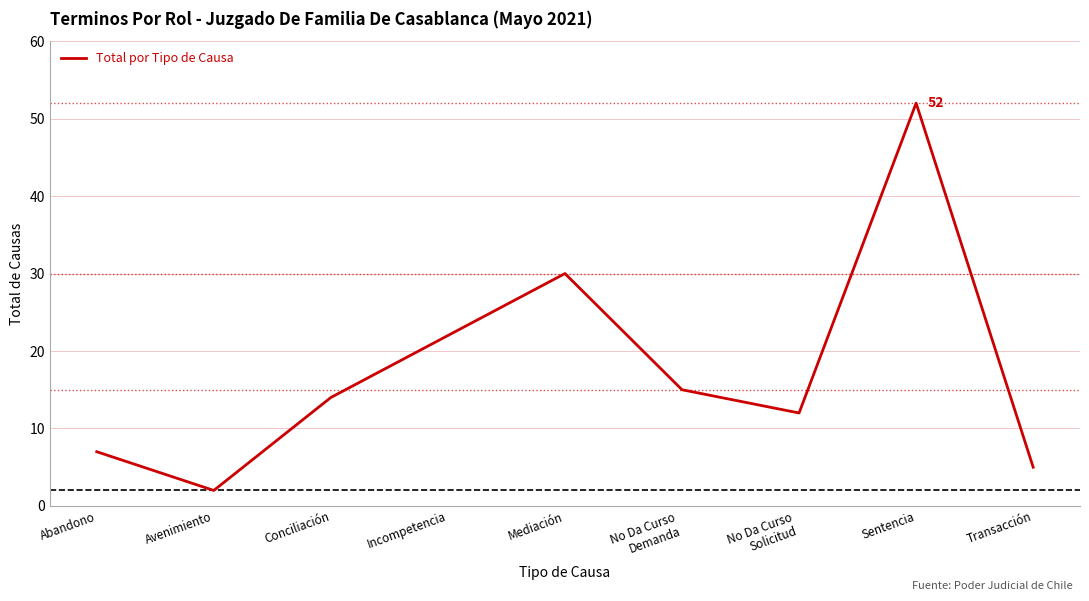

What is the ratio of the value at Mediación to the value at Abandono?

4.3